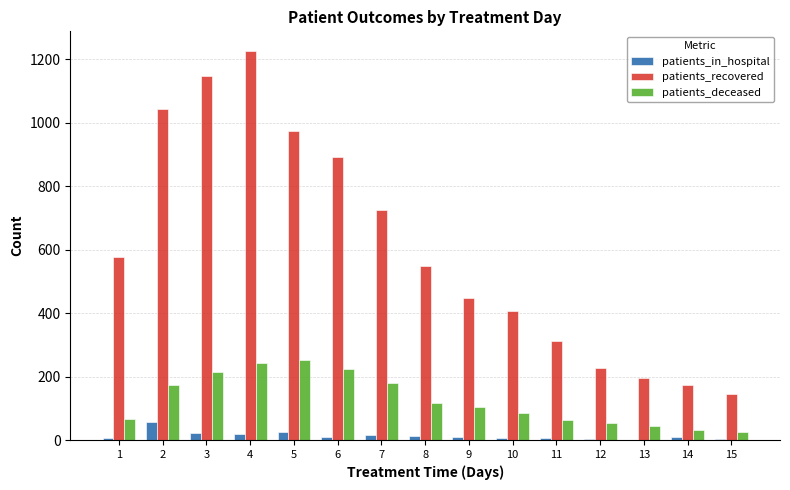

Which series has the widest spread of values?

patients_recovered